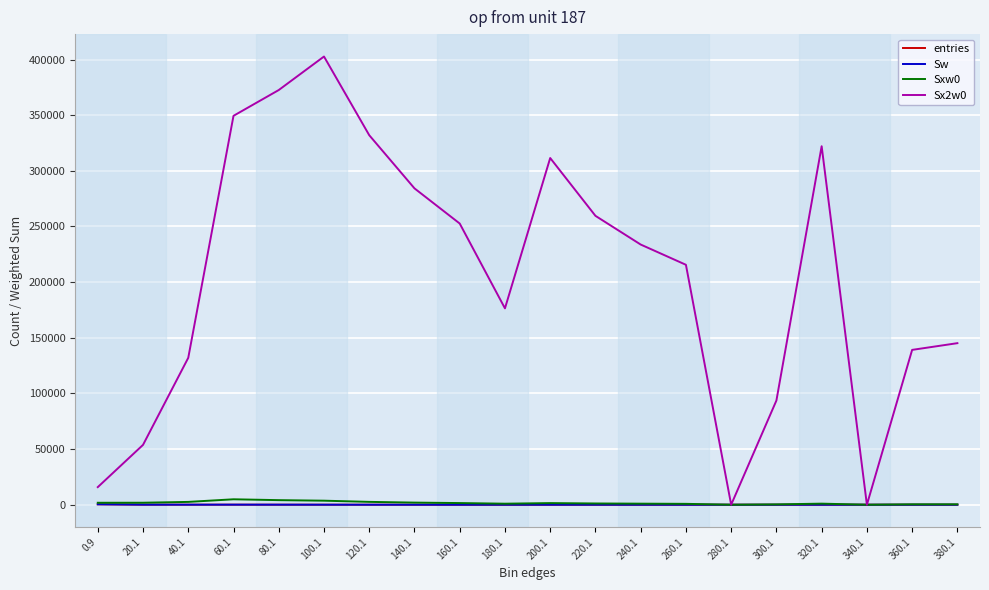

The Sw series shows 9 at 160.1. True or false?

True